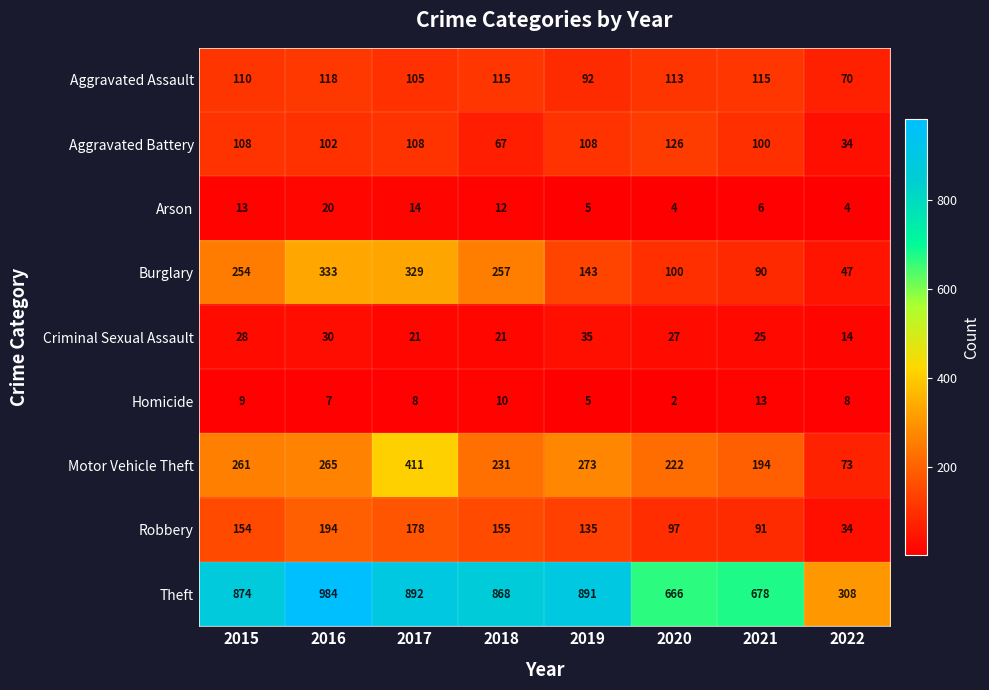

What is the maximum value for Burglary?

333